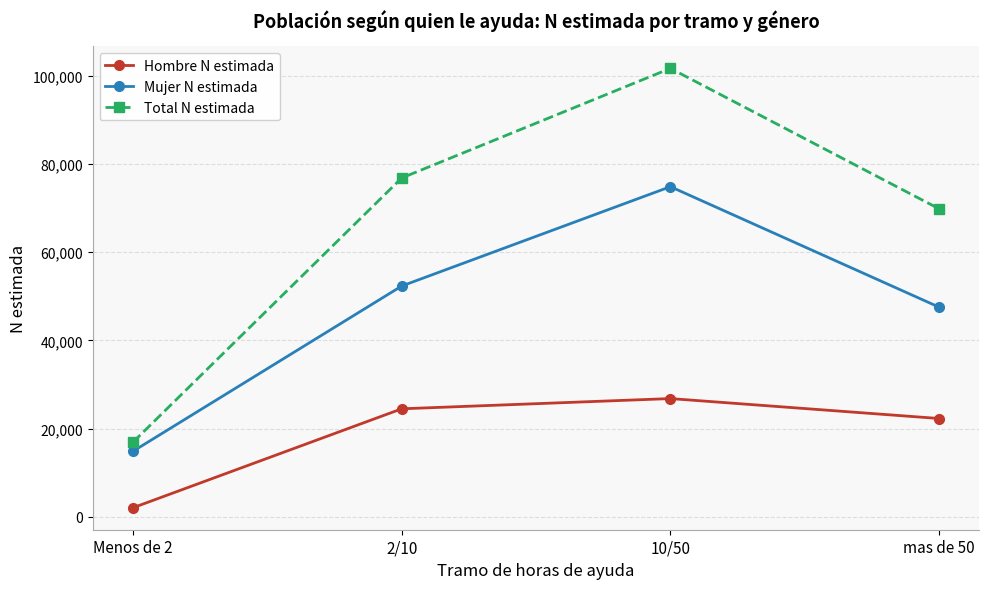

Which series has the widest spread of values?

Total N estimada